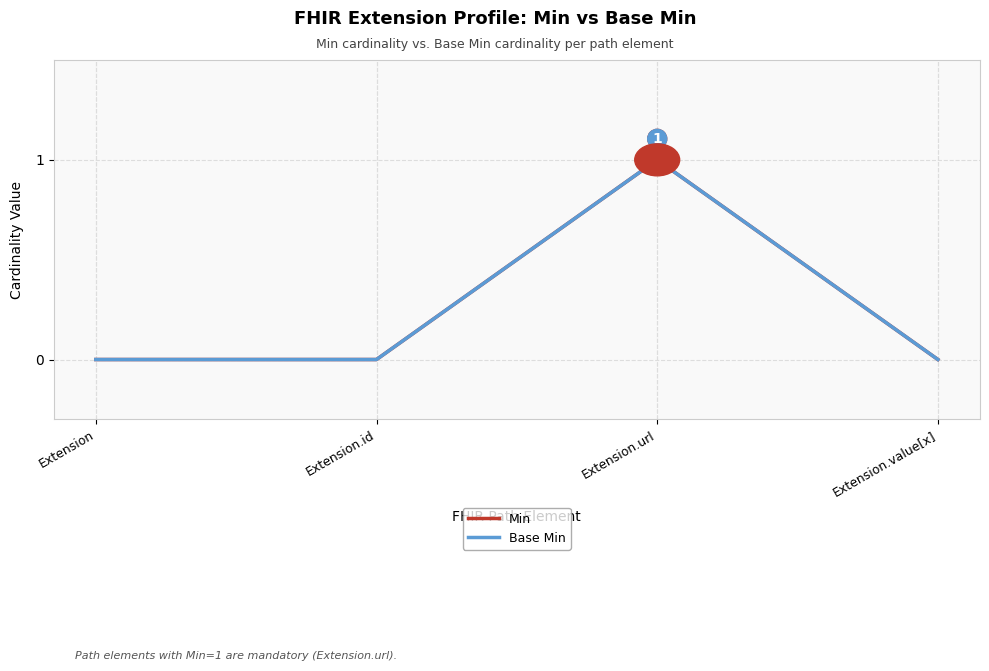

Reading left to right, extract all data points from this chart.

Min: 0	0	1	0
Base Min: 0	0	1	0